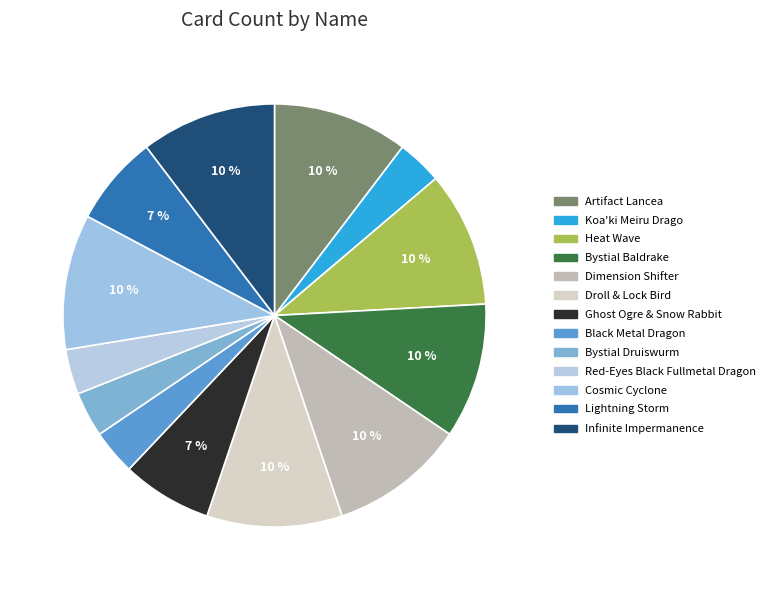

Approximately how many times larger is the value at Lightning Storm compared to Dimension Shifter?

0.7